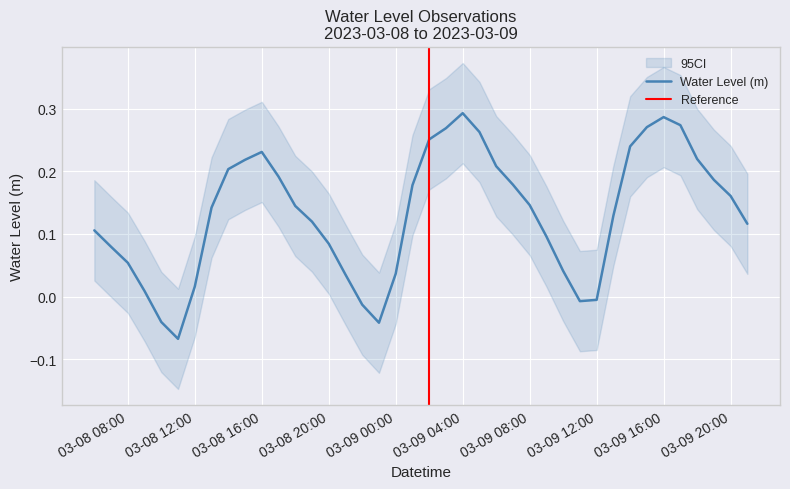

What is the change in value from 2023-03-08 08:00:00 to 2023-03-08 23:00:00?

-0.1